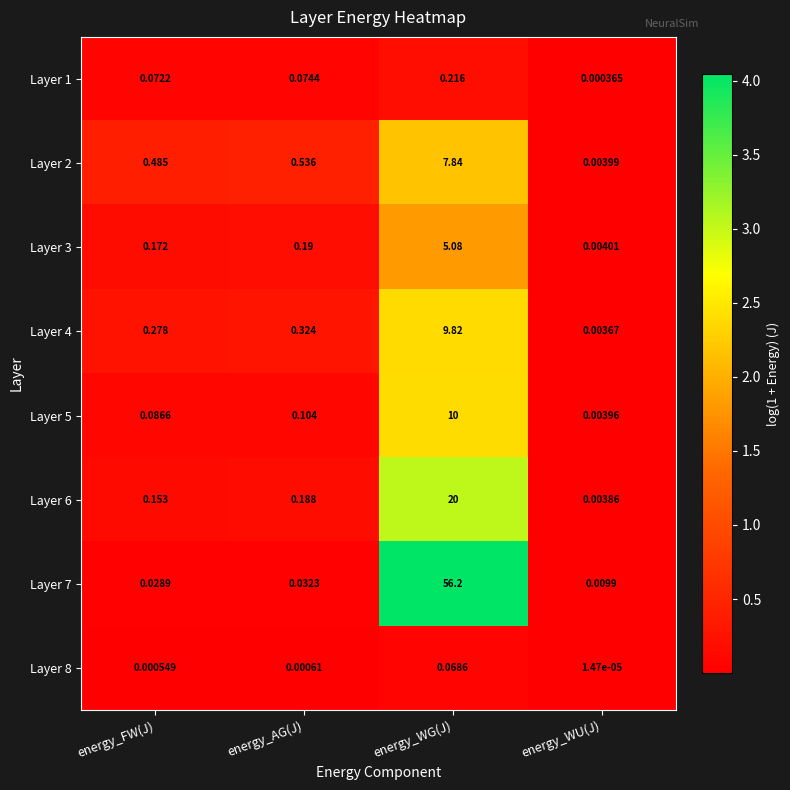

How many series are shown in this chart?

8